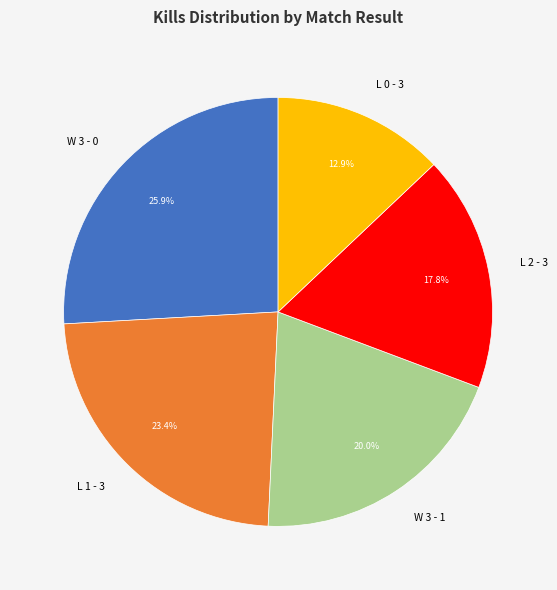

To the nearest percent, what is the combined percentage of L 1 - 3 and W 3 - 1?

43%